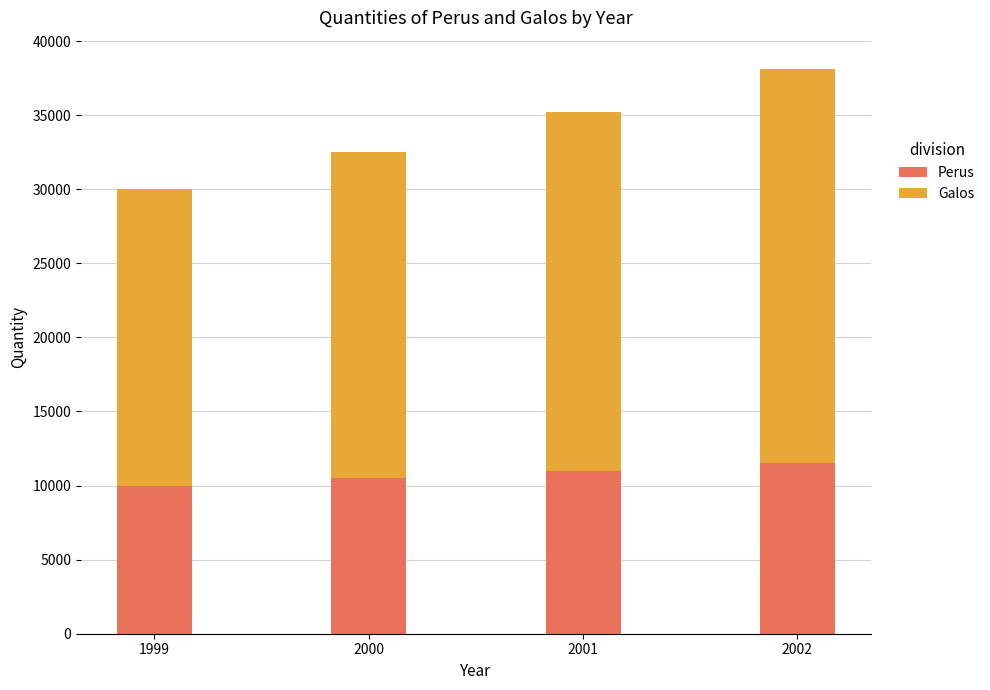

What is the sum of the Perus values at 2000 and 2001?

21500